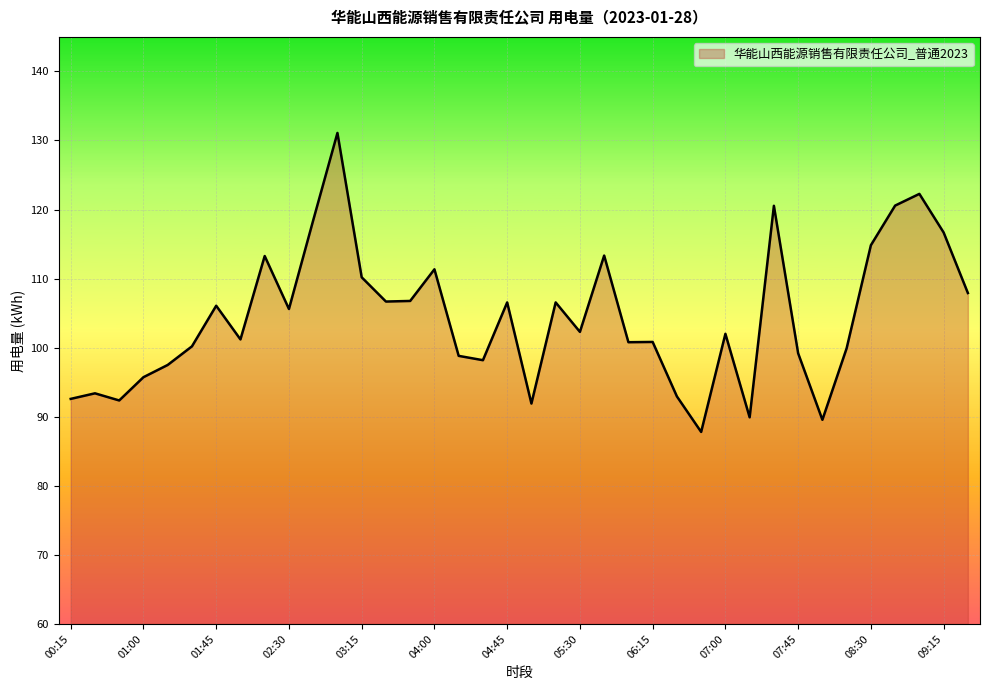

What is the minimum value shown in the chart?

87.8